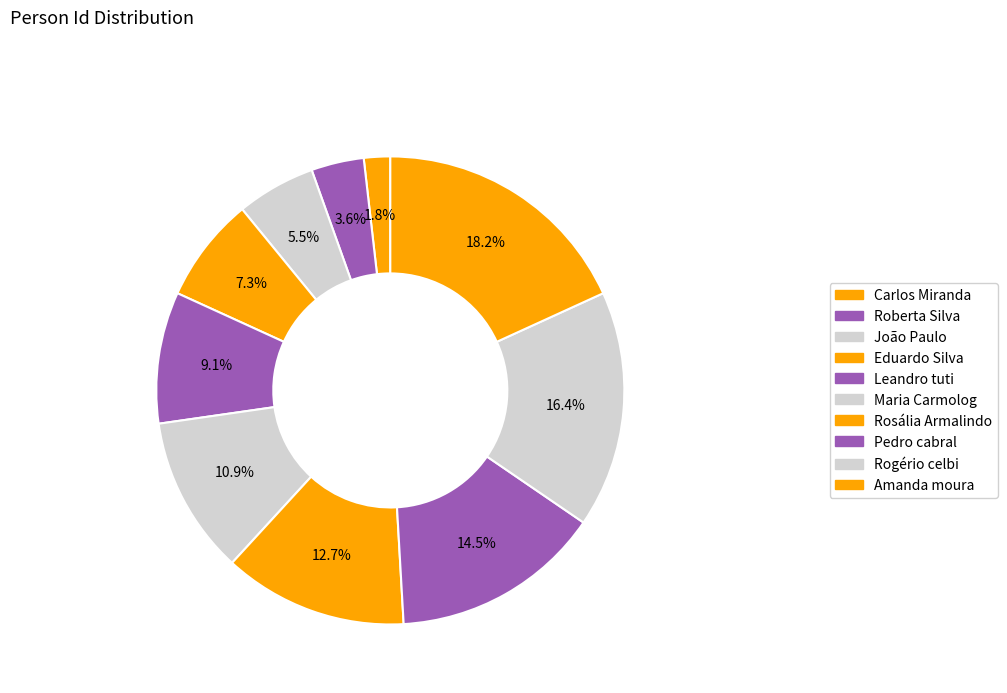

Count the number of slices in the pie.

10